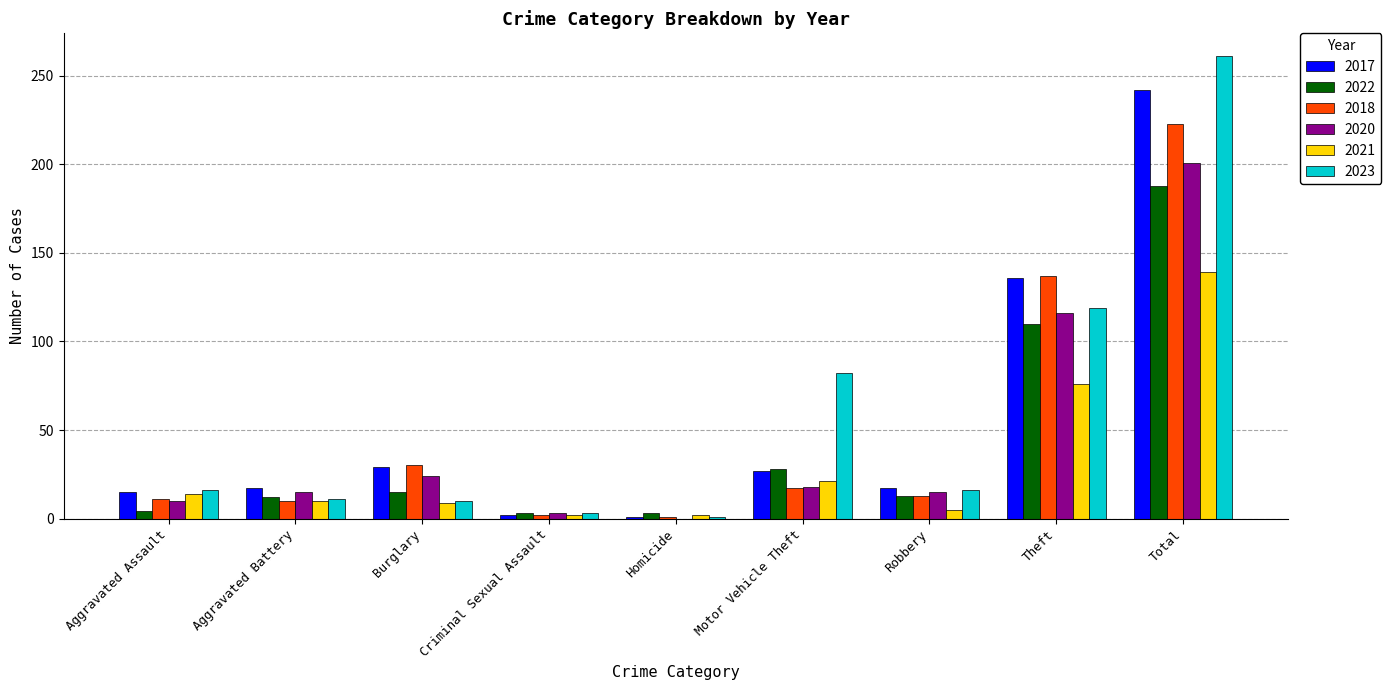

The value of 2018 at Theft is 213. True or false?

False